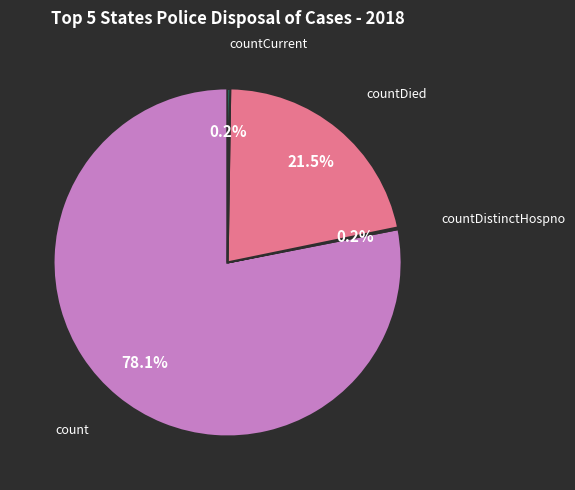

Is there a majority slice in this chart?

Yes